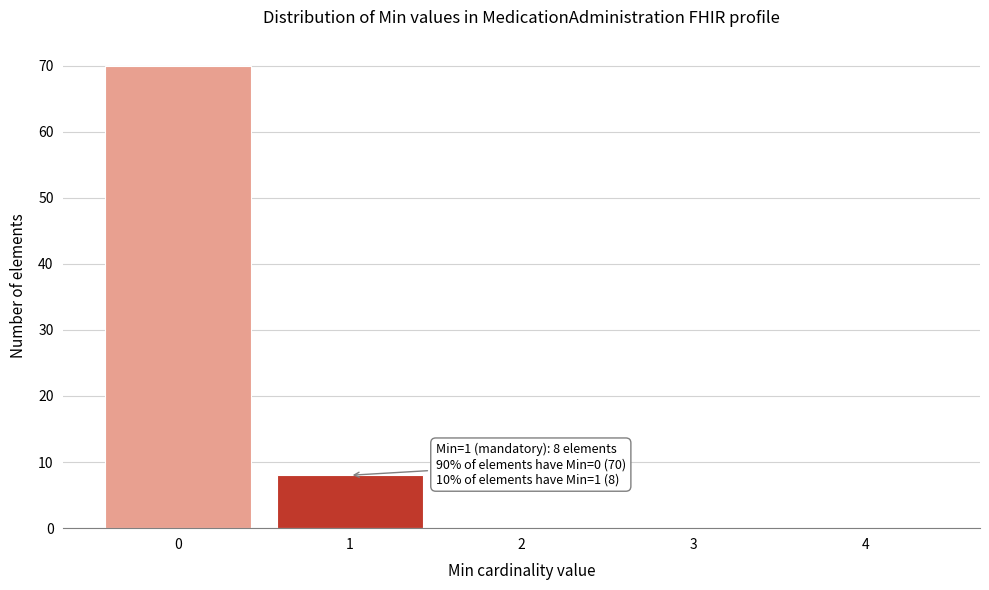

Reading right to left, extract all data points from this chart.

4=0	3=0	2=0	1=8	0=70